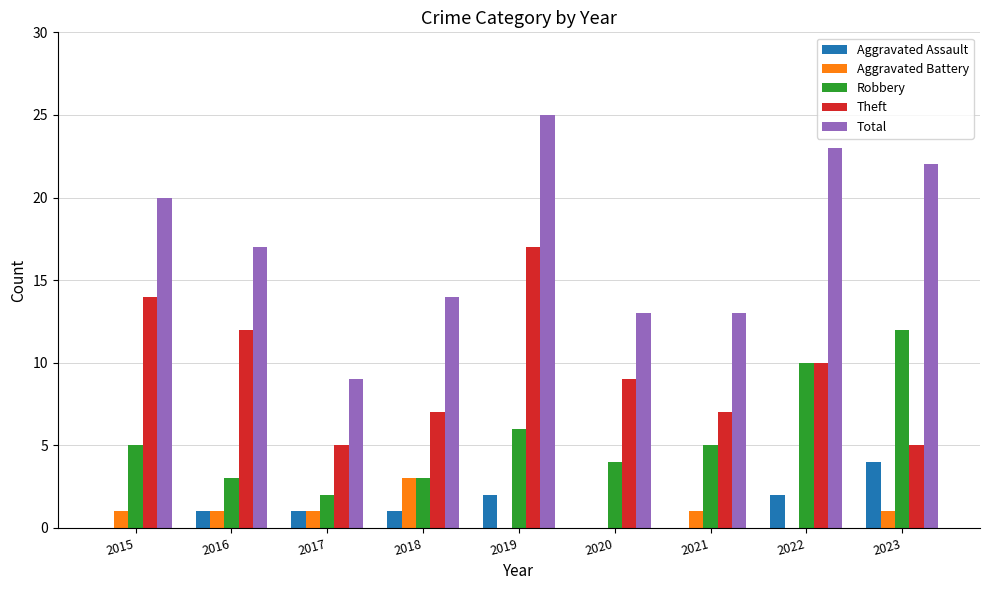

The Total series shows 3 at 2021. True or false?

False